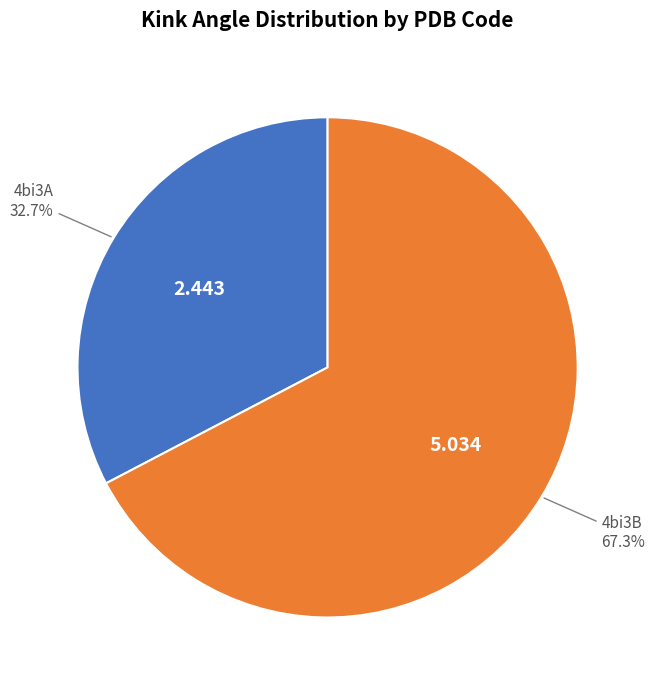

Is there a majority slice in this chart?

Yes